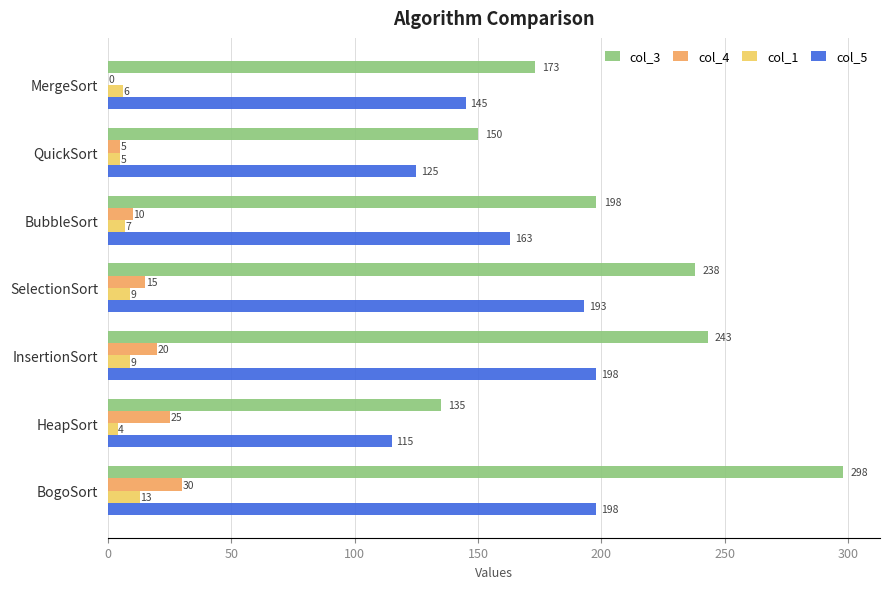

What is the sum of all col_3 values?

1435